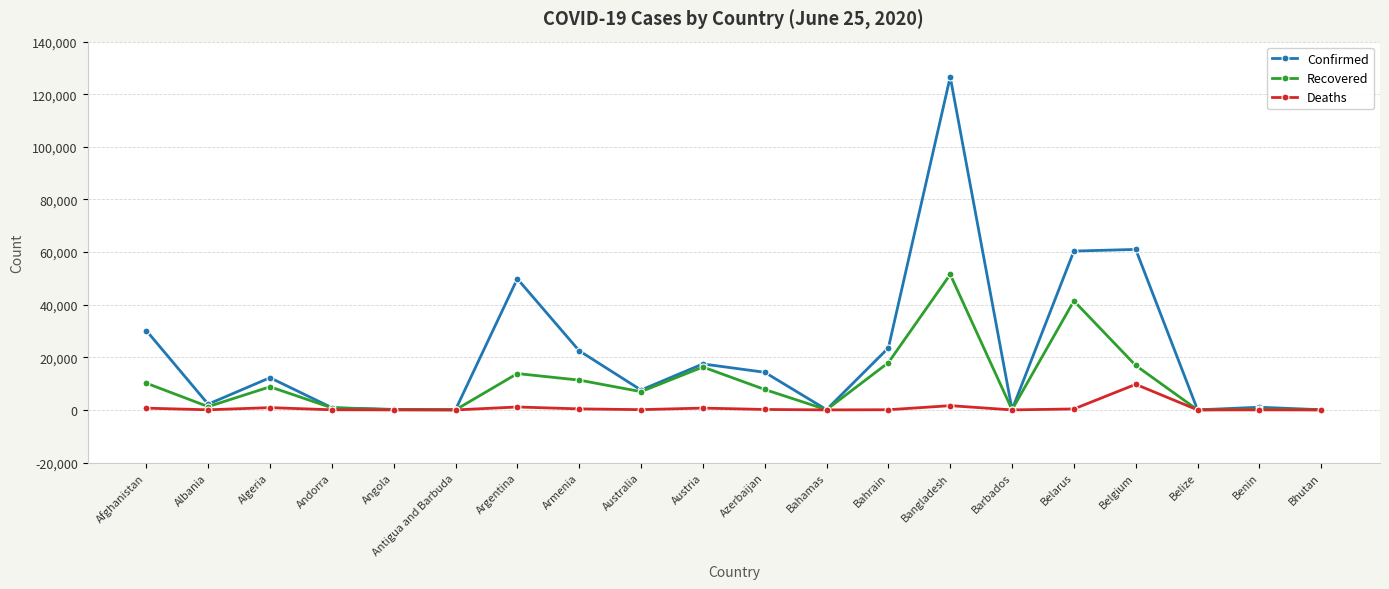

Where is the first local minimum for Confirmed?

Albania